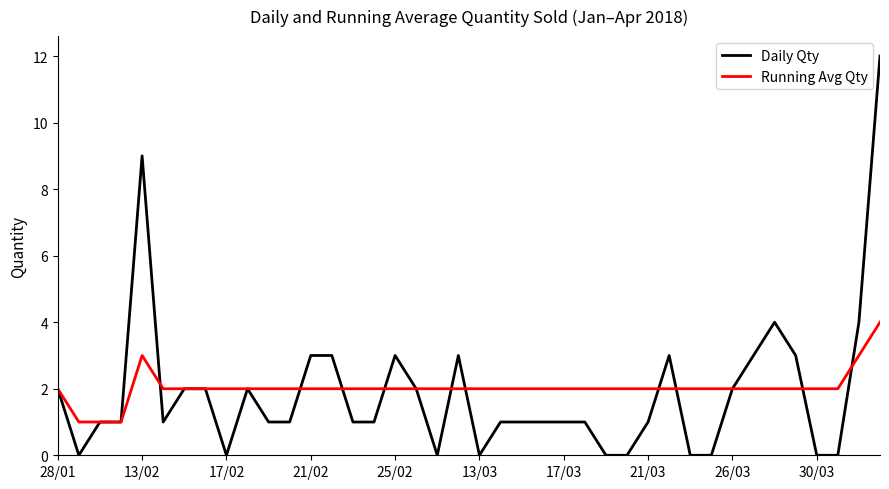

What is the maximum value for Running Avg Qty?

4